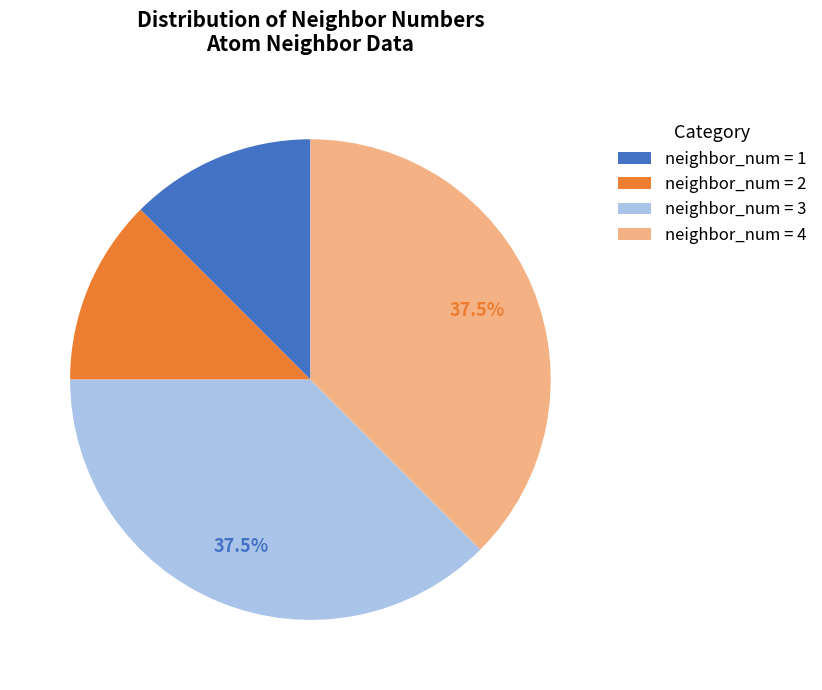

What is the ratio of the value at neighbor_num = 2 to the value at neighbor_num = 3?

0.3